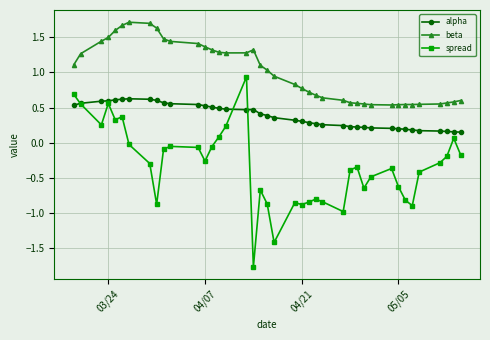

What is the value of the spread point at the 40th from the left?

-0.2